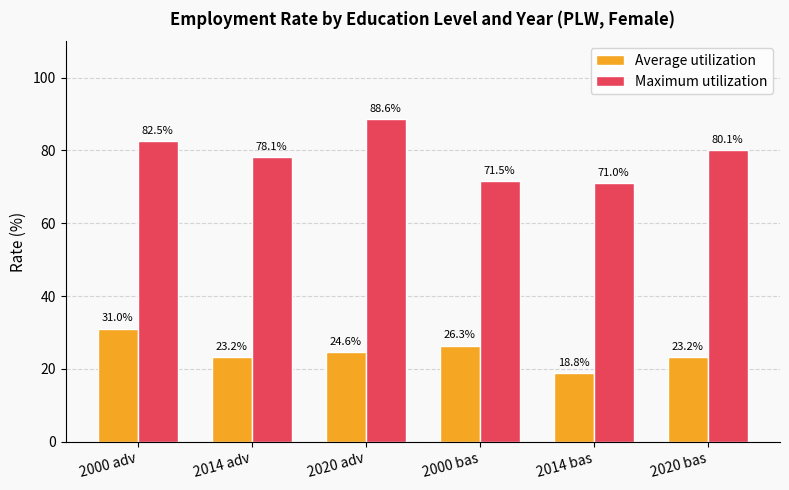

How many data points in Maximum utilization are above 80?

3